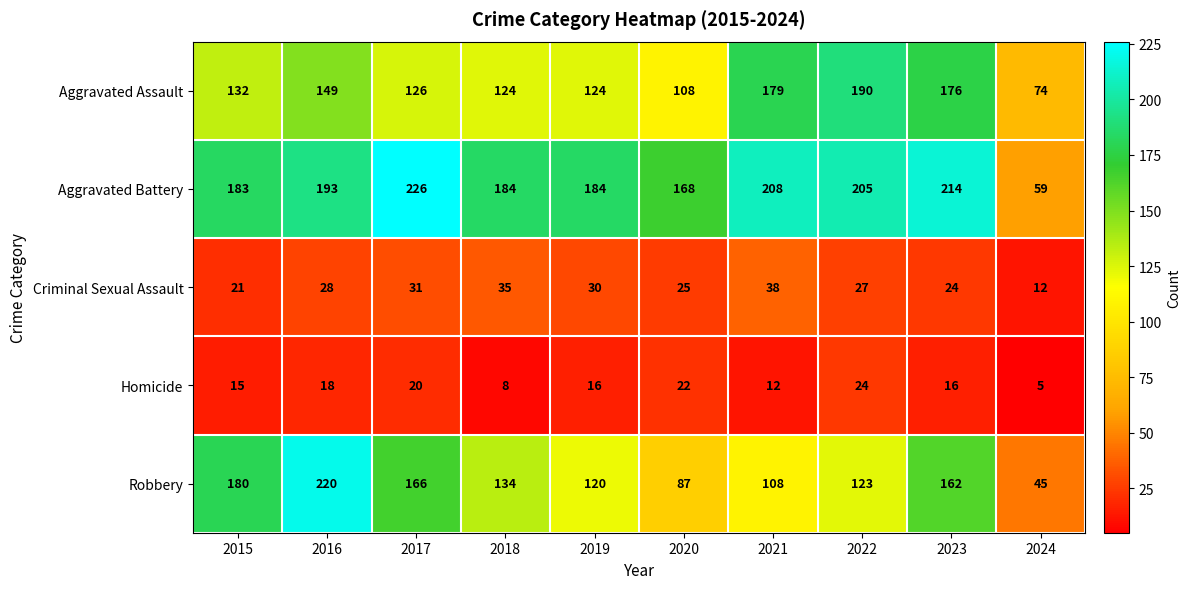

Which category has the lowest value across all series?

2024